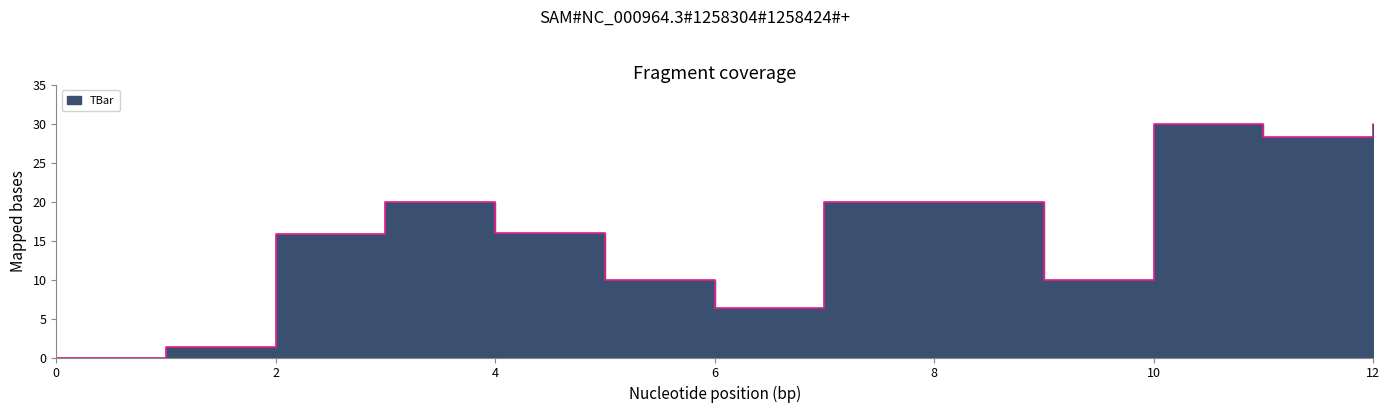

What is the change in value from 3 to 12?

+10.0